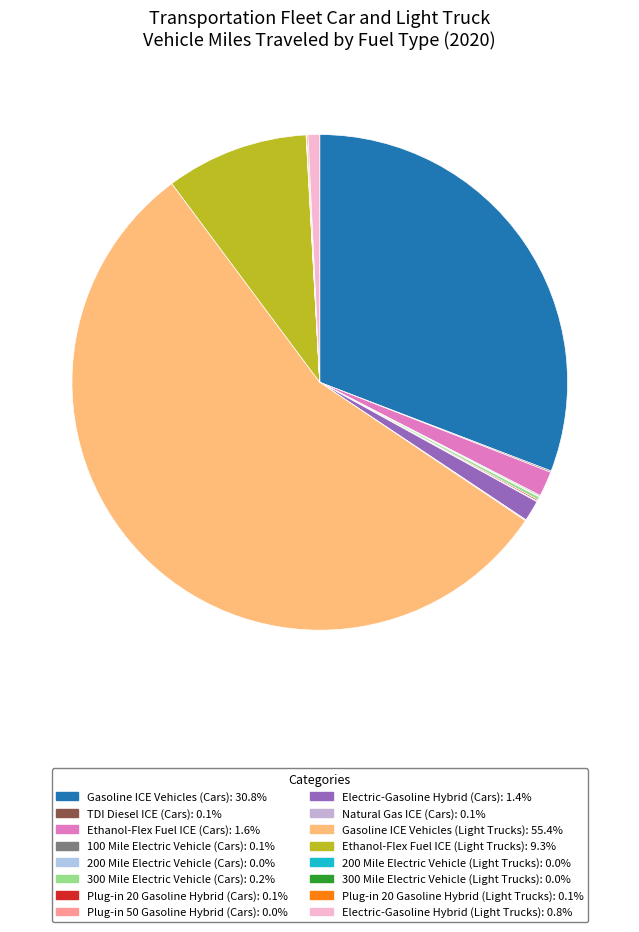

Is Gasoline ICE Vehicles (Light Trucks) the majority of the pie?

Yes